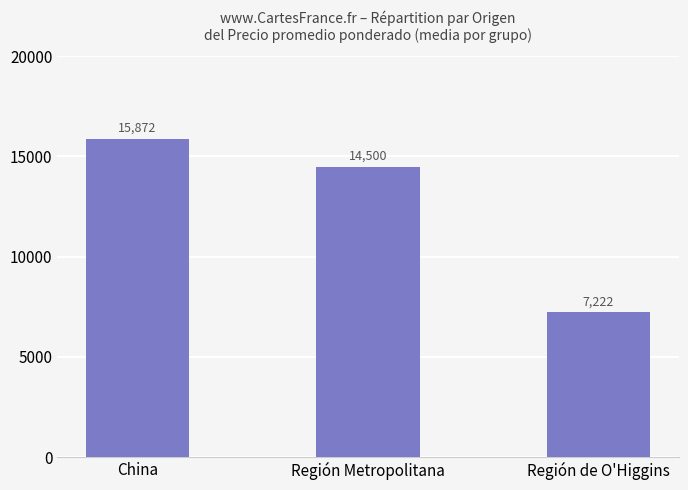

List the labels in order of value, largest first.

China, Región Metropolitana, Región de O'Higgins